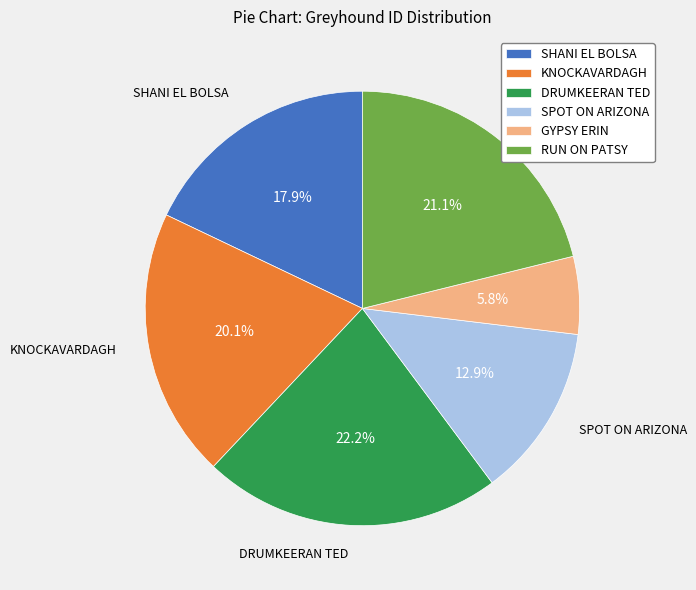

To the nearest percent, what is the difference between the SPOT ON ARIZONA and RUN ON PATSY slice percentages?

8%